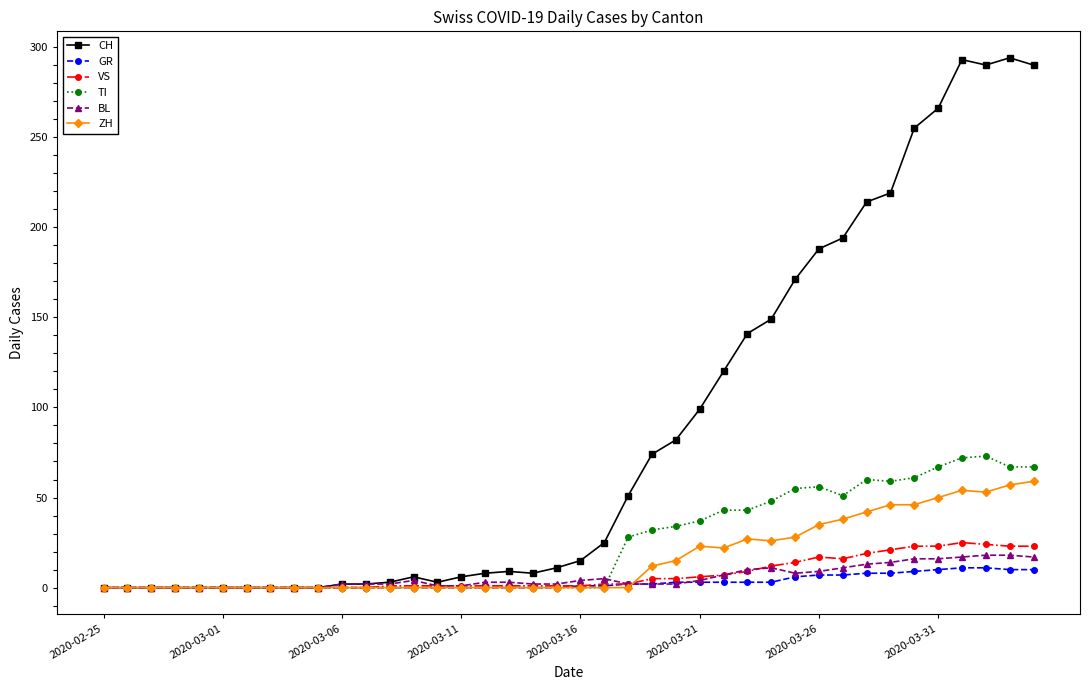

True or false: TI has more than 1 interior local peaks.

True